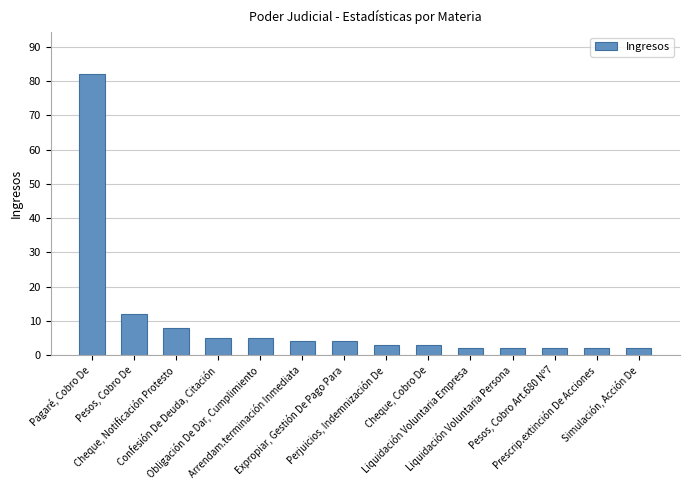

Are the bars grouped side by side (vs. stacked)?

No